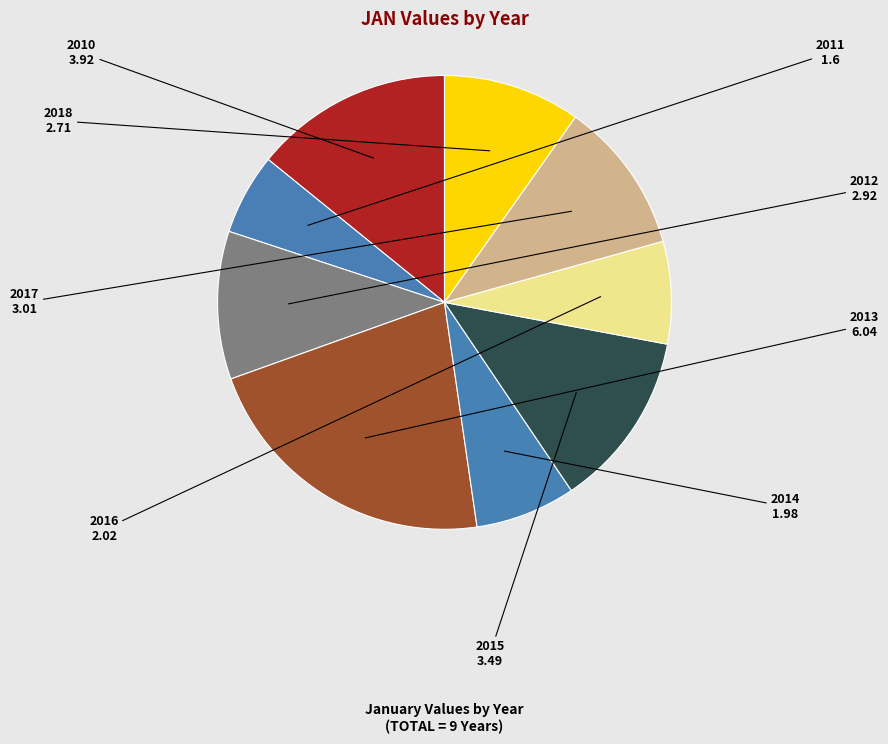

Combined, do 2011 and 2014 account for over 50%?

No